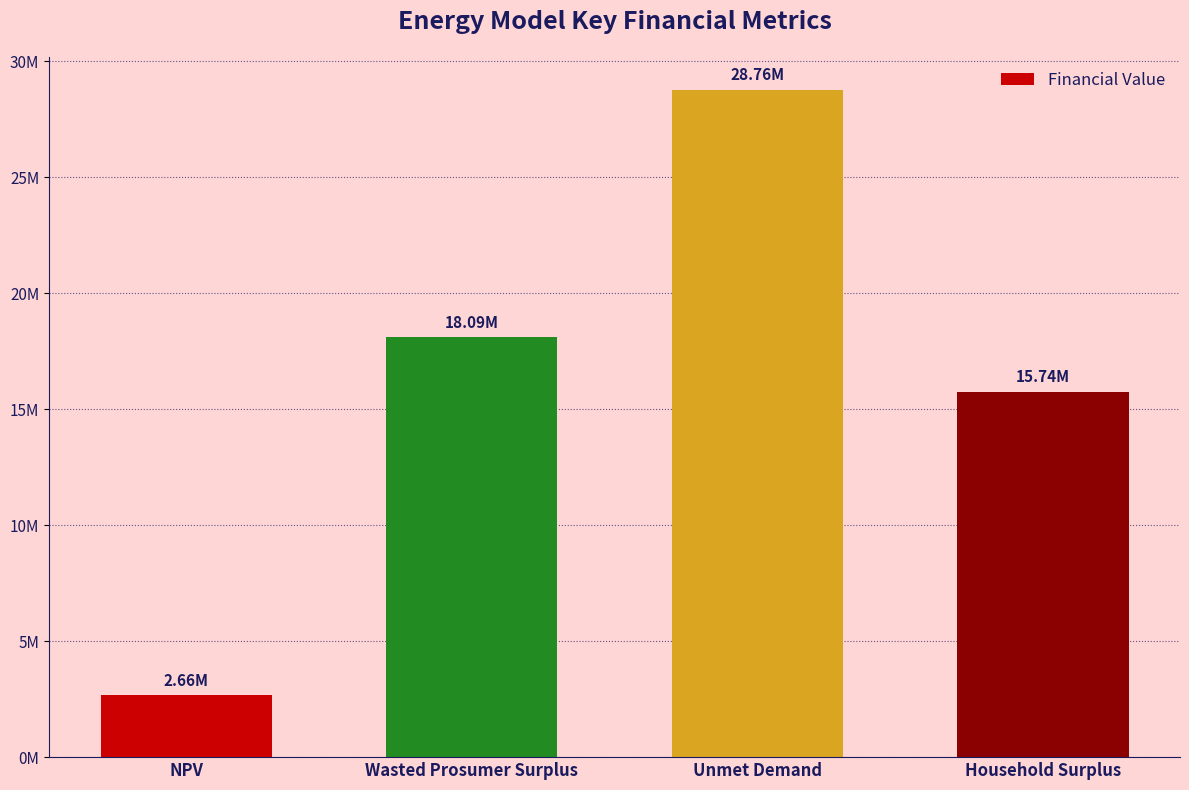

Read the value at Household Surplus.

15737225.6